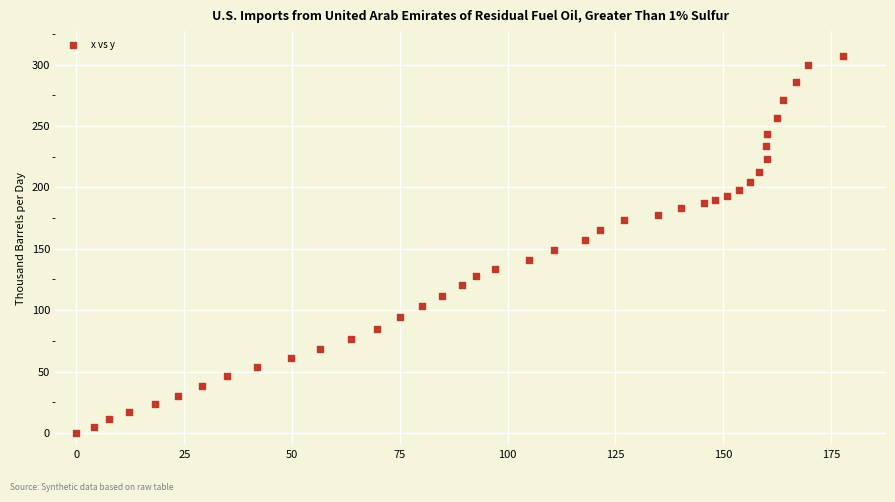

What is the range of X values (max minus min)?

177.8